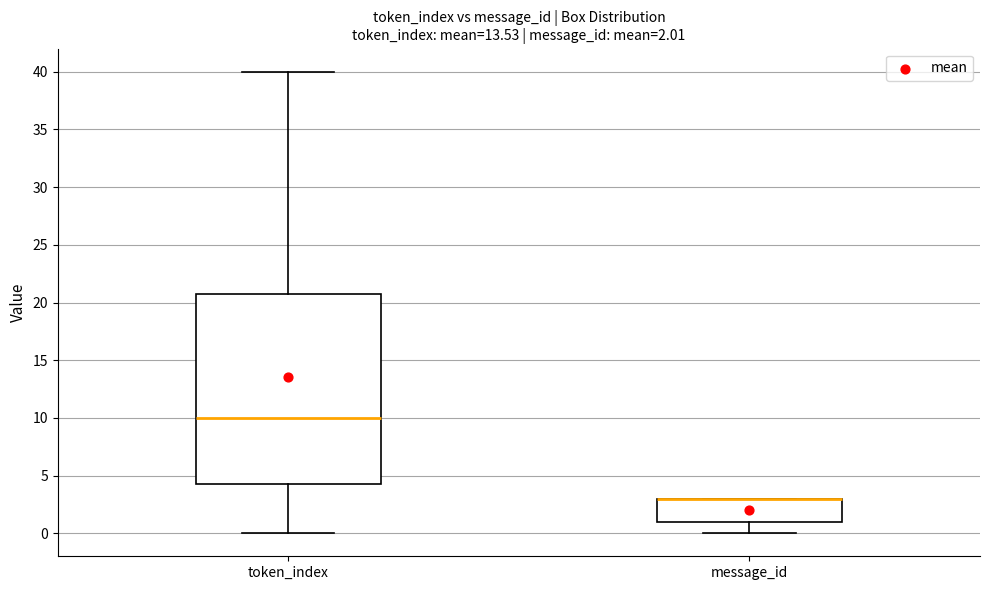

Which box is the tallest, from its lower edge to its upper edge?

token_index